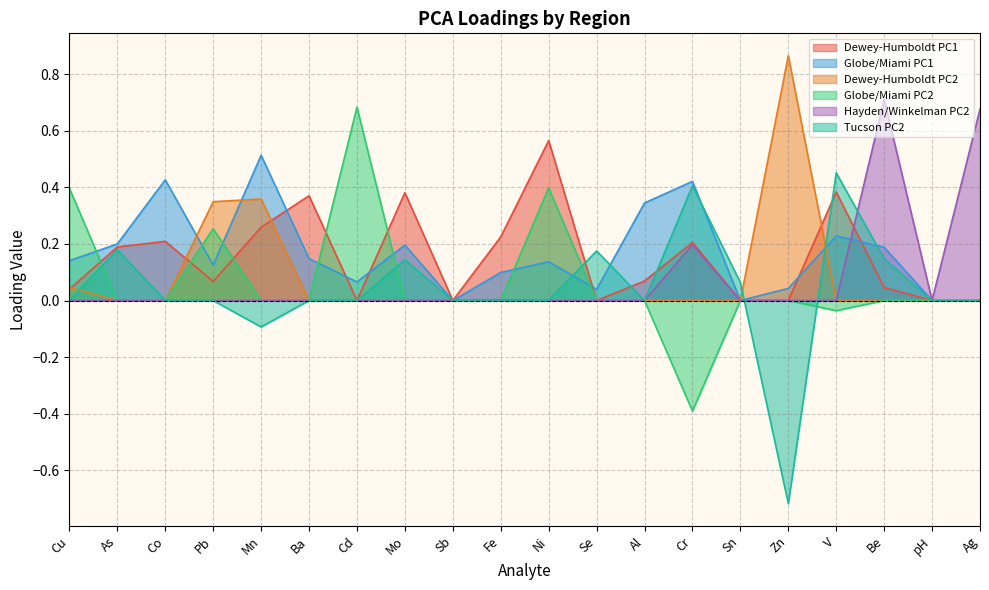

In Dewey-Humboldt PC2, how many points are higher than both neighbors (excluding endpoints)?

2